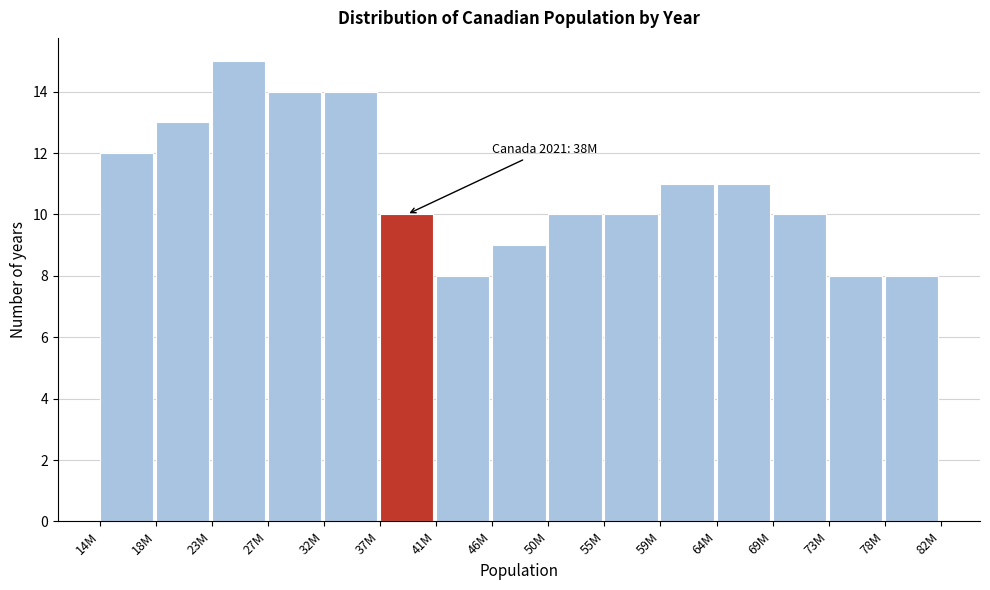

Reading left to right, list all the values displayed in this chart.

12	13	15	14	14	10	8	9	10	10	11	11	10	8	8